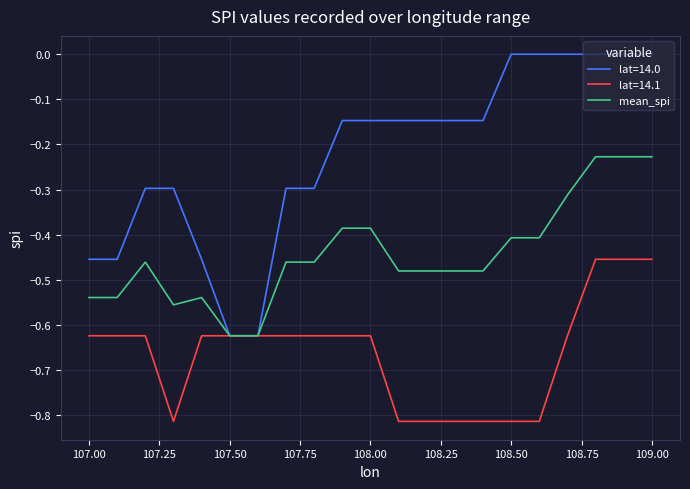

Which series has the largest total across all categories?

lat=14.0